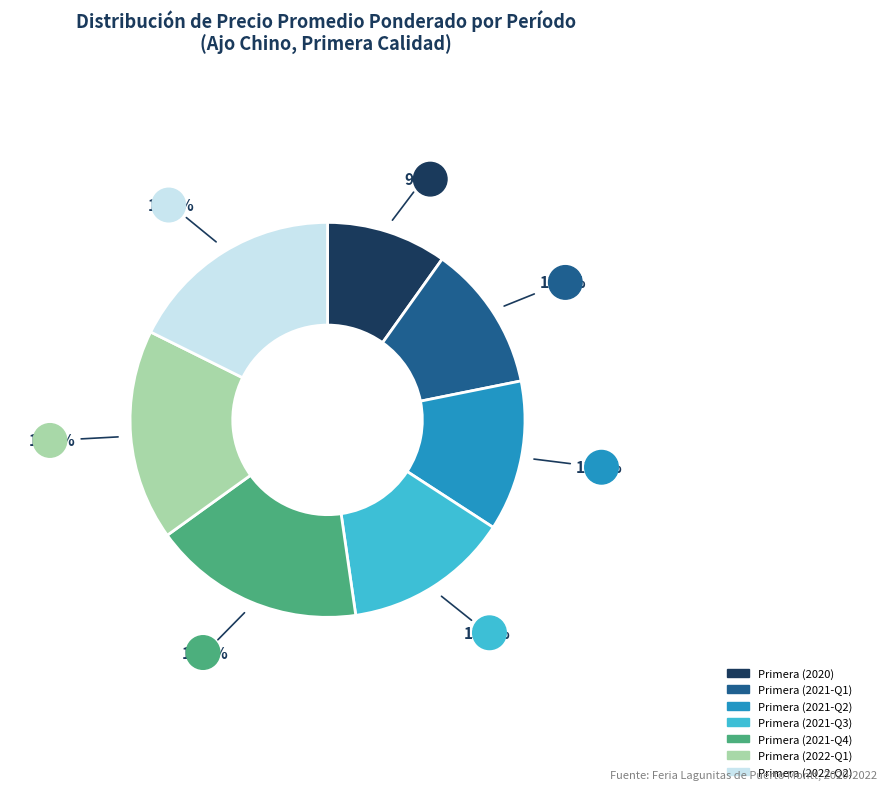

Does any single category account for the majority?

No